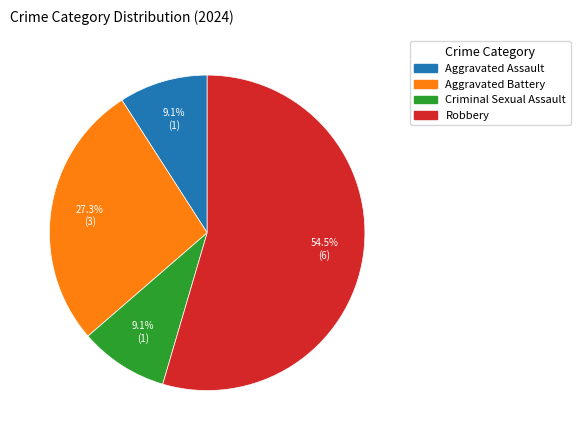

Is it true that Aggravated Battery is 27% of the pie?

True